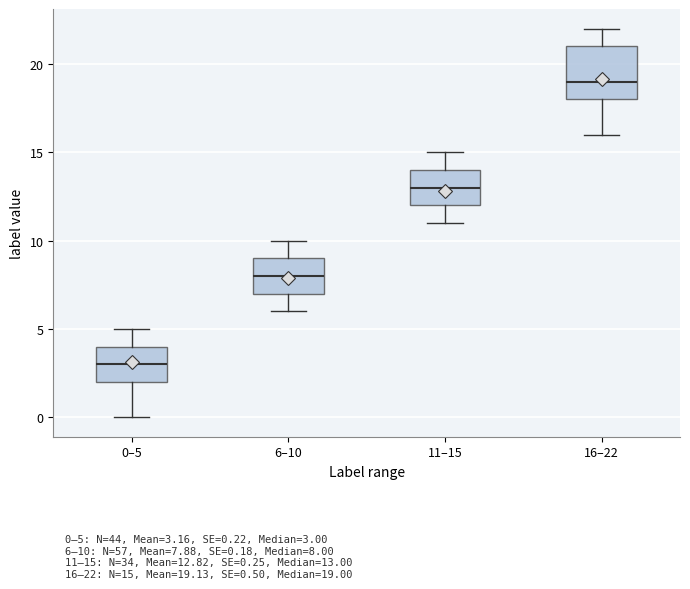

Where does the lower whisker of the box for 6–10 end on the y-axis? The values are not printed on the chart, so give them approximately, as read against the axis.

6